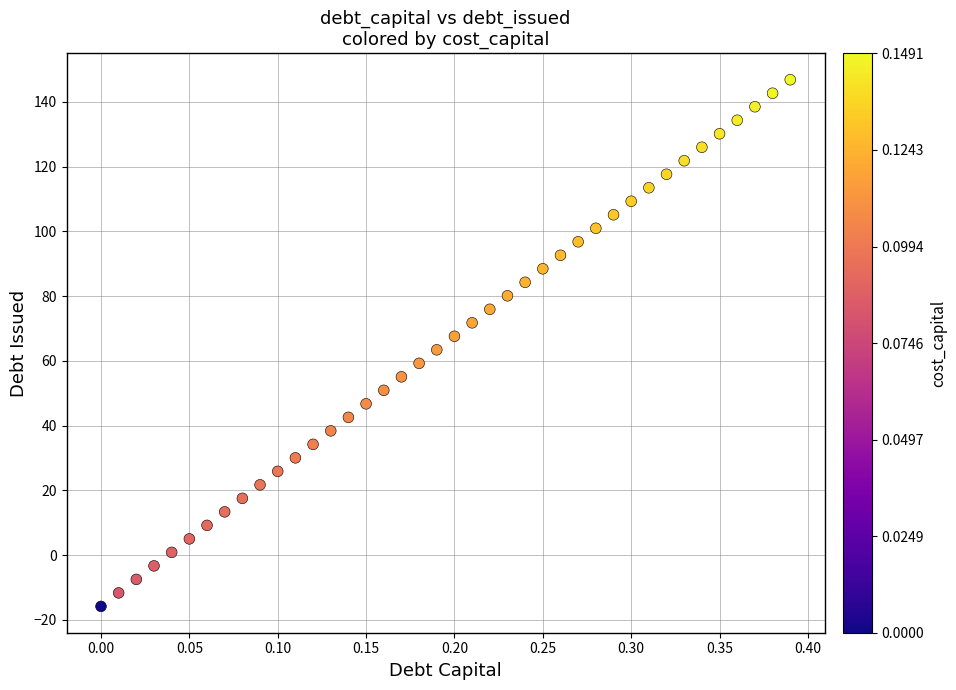

What is the range of X values (max minus min)?

0.4